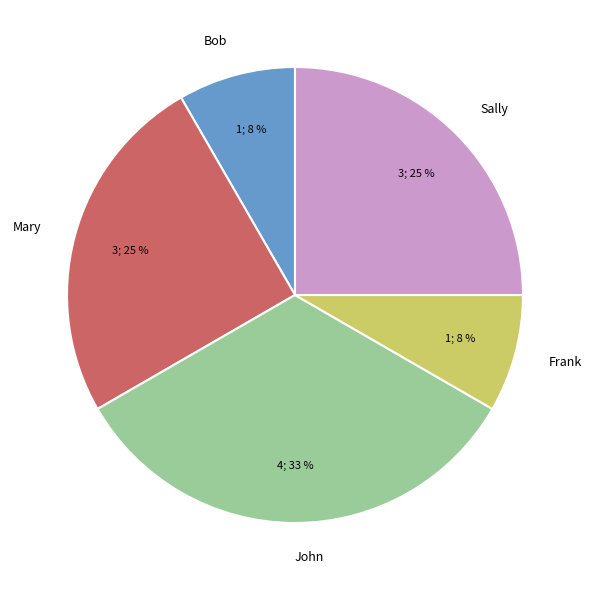

To the nearest percent, what percentage of the pie is Frank?

8%